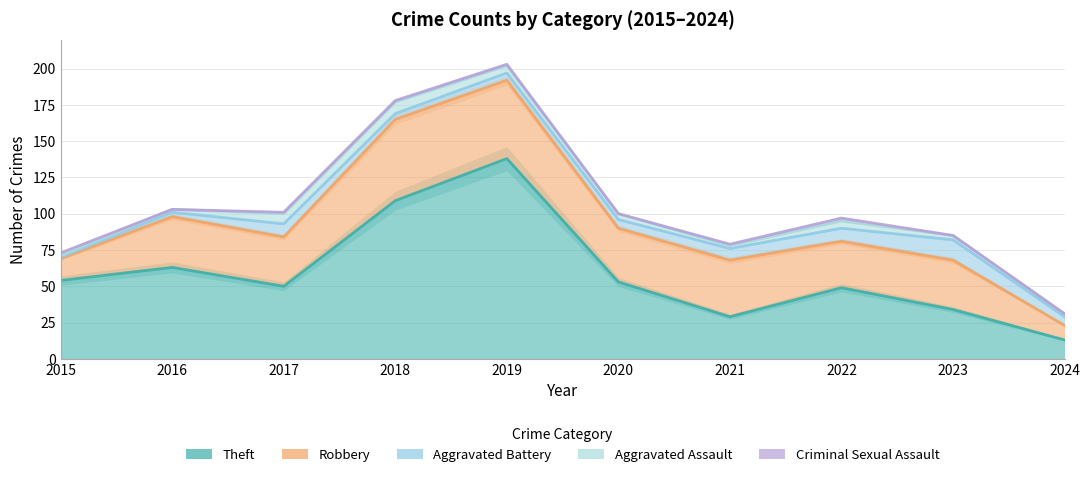

What is the maximum value for Criminal Sexual Assault?

2